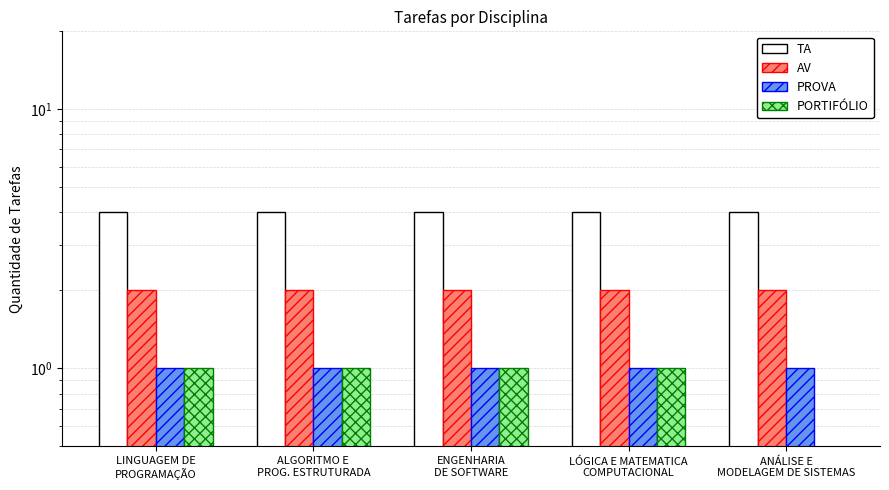

How many groups of bars are there?

5